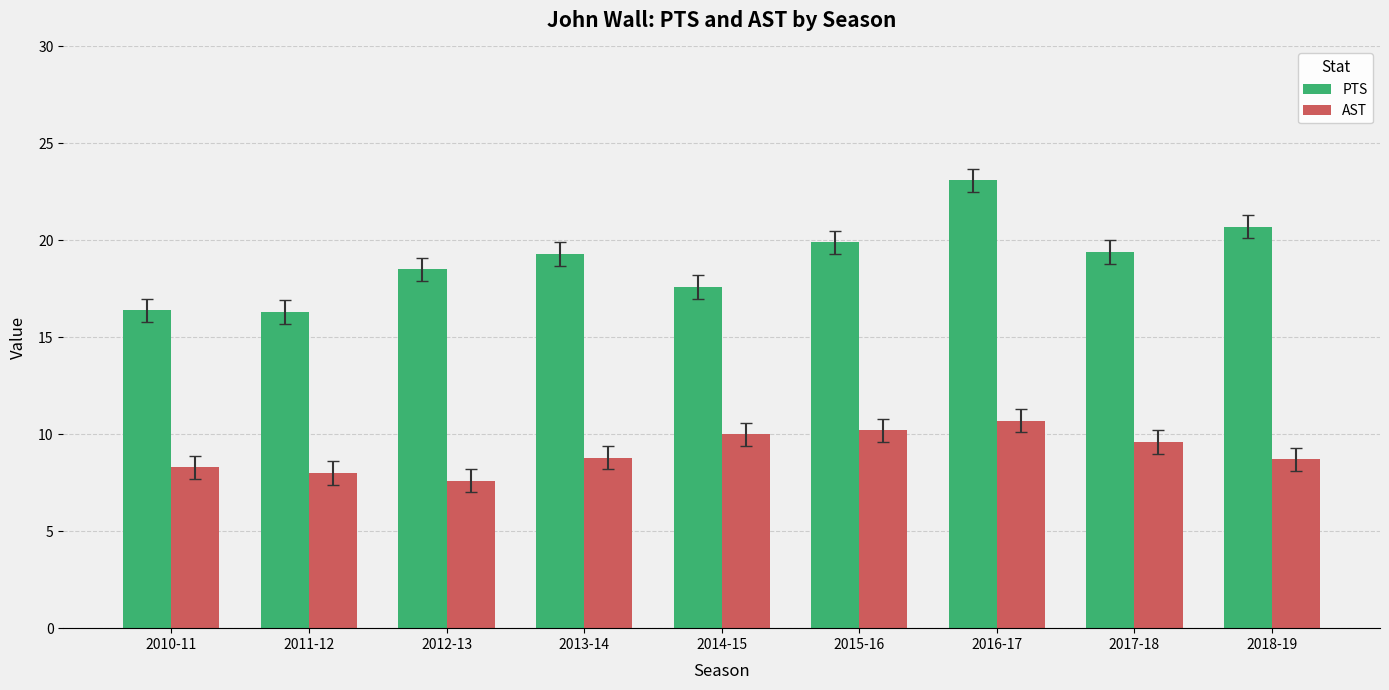

Rank the series by their maximum value, from lowest to highest.

AST, PTS